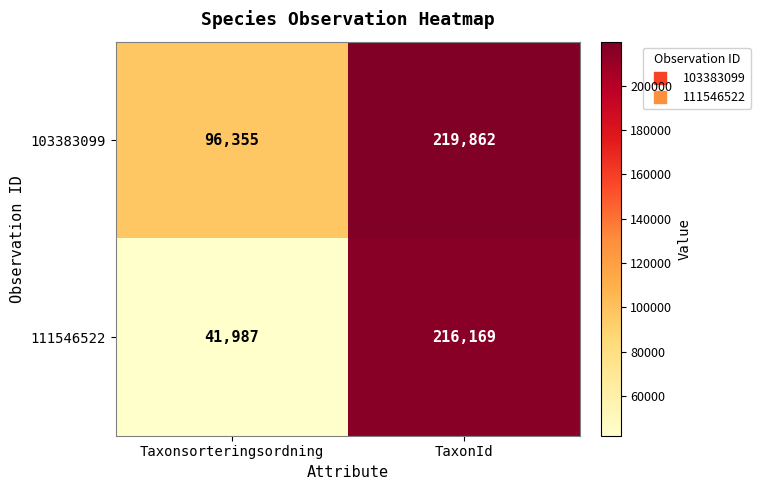

At which category is the sum across all series the highest?

TaxonId